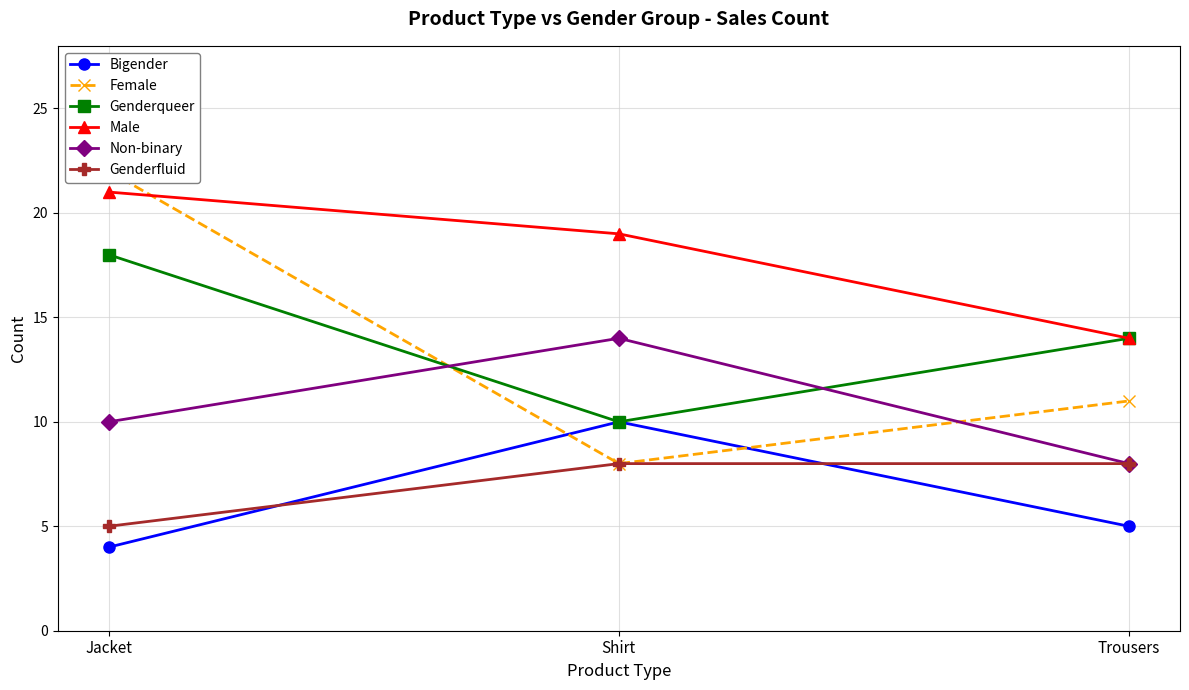

Reading left to right, extract all data points from this chart.

Bigender: Jacket=4	Shirt=10	Trousers=5
Female: Jacket=22	Shirt=8	Trousers=11
Genderqueer: Jacket=18	Shirt=10	Trousers=14
Male: Jacket=21	Shirt=19	Trousers=14
Non-binary: Jacket=10	Shirt=14	Trousers=8
Genderfluid: Jacket=5	Shirt=8	Trousers=8